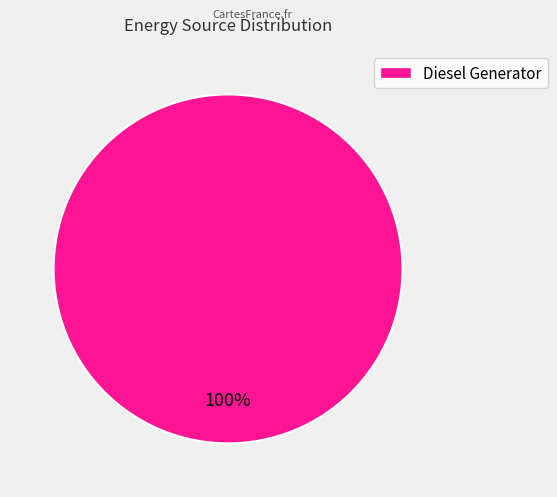

Is there any slice that represents more than half of the pie?

Yes